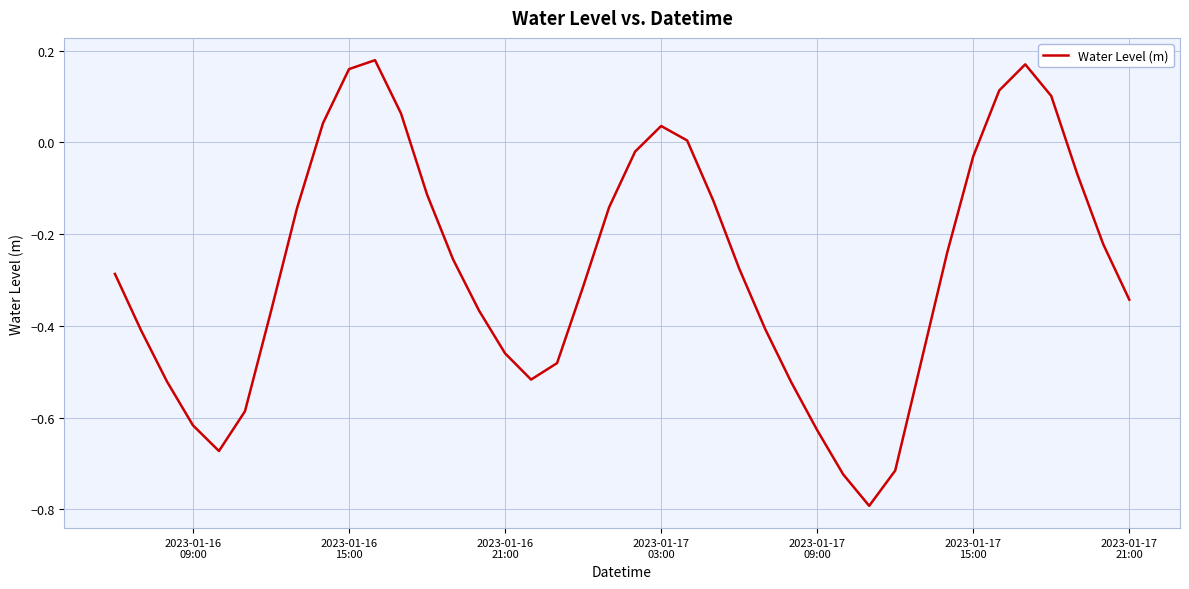

What is the difference between the maximum and minimum values?

1.0